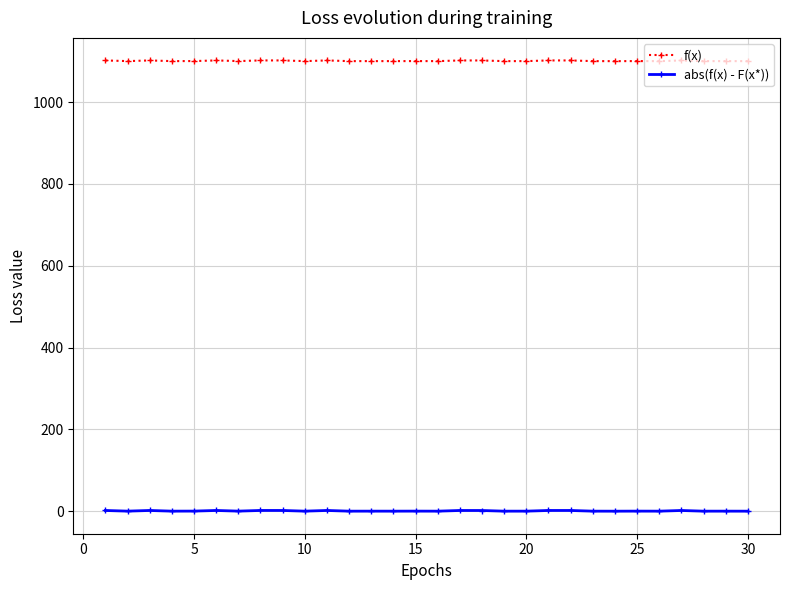

What is the value of the f(x) point at the 17th from the left?

1101.7